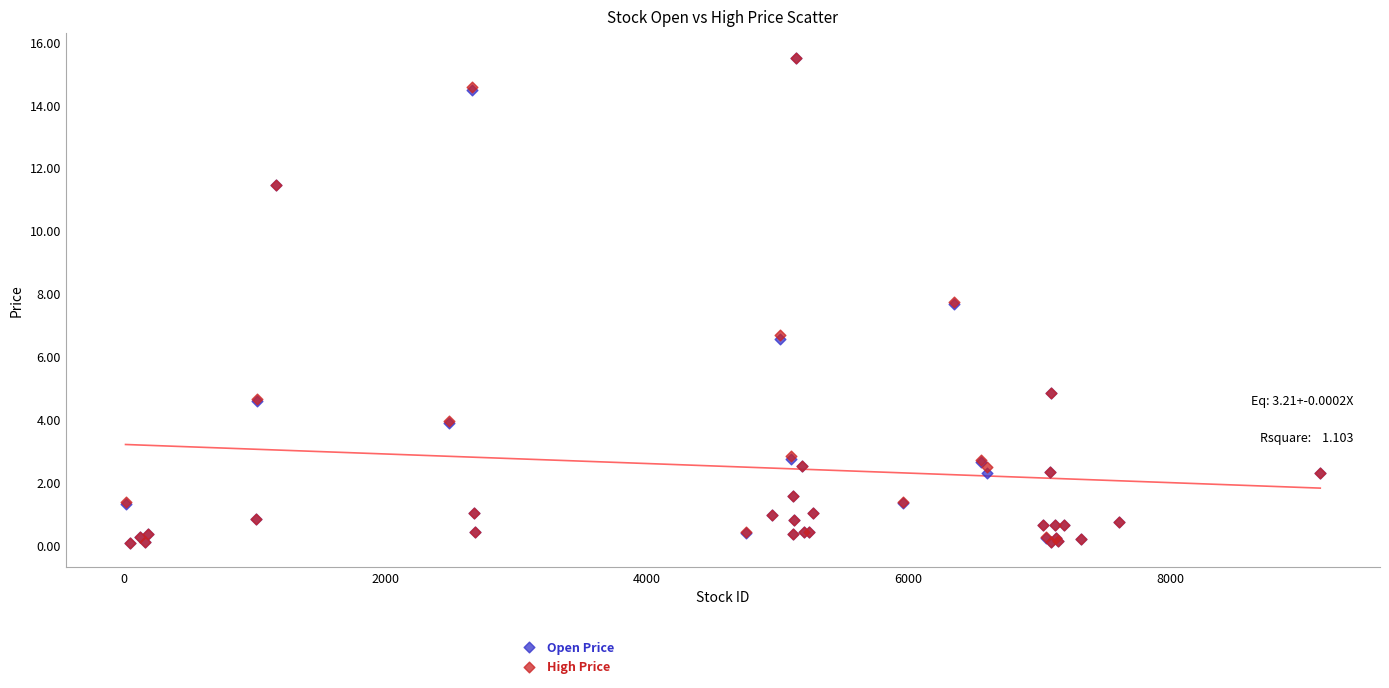

What are all the series names shown in the legend?

Open Price, High Price